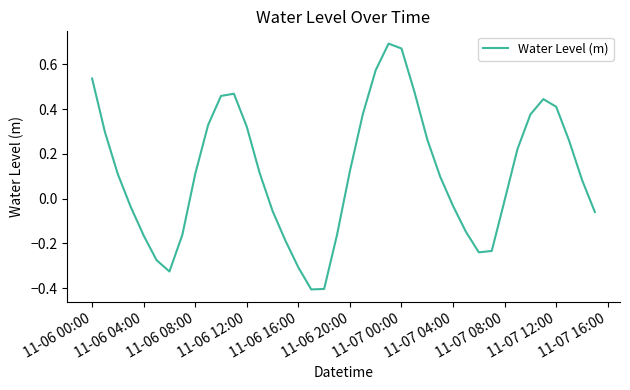

What is the smallest value displayed?

-0.4